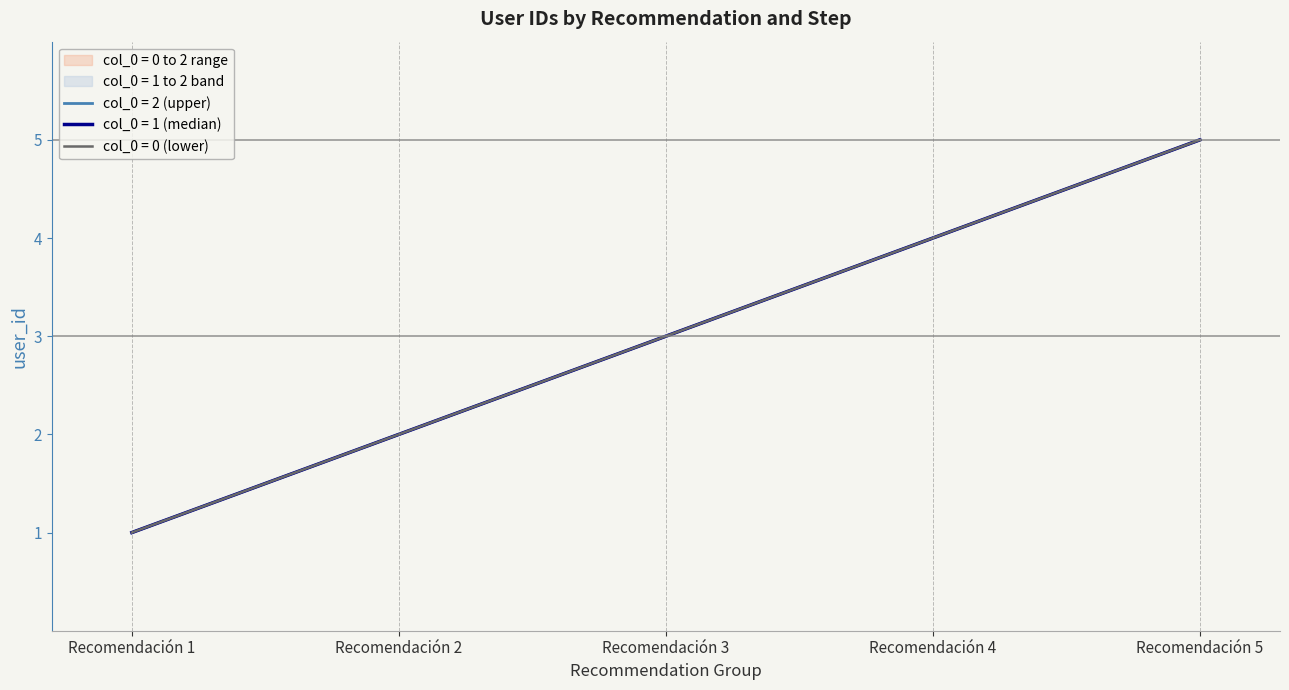

Reading right to left, list all the values displayed in this chart.

user_id_col0_0: Recomendación 5=5	Recomendación 4=4	Recomendación 3=3	Recomendación 2=2	Recomendación 1=1
user_id_col0_1: Recomendación 5=5	Recomendación 4=4	Recomendación 3=3	Recomendación 2=2	Recomendación 1=1
user_id_col0_2: Recomendación 5=5	Recomendación 4=4	Recomendación 3=3	Recomendación 2=2	Recomendación 1=1